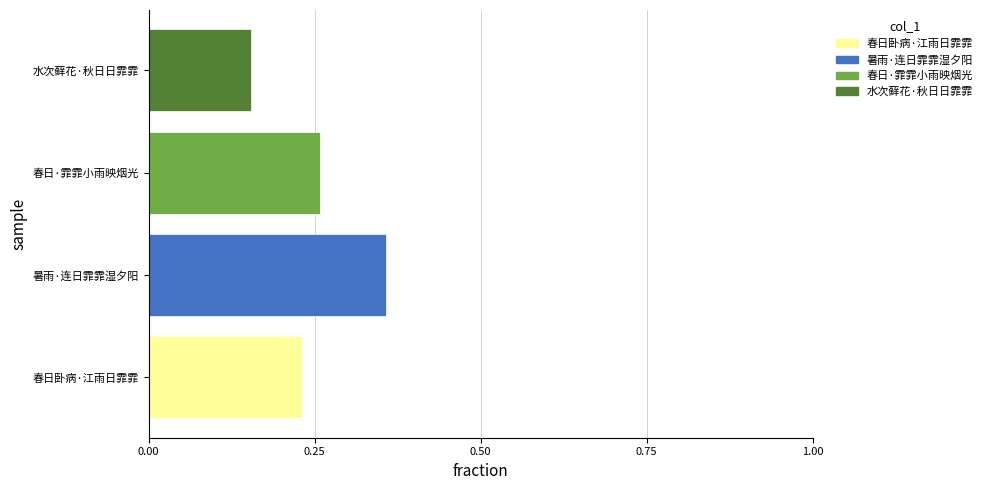

What is the label of the 4th bar from the left?

水次藓花·秋日日霏霏